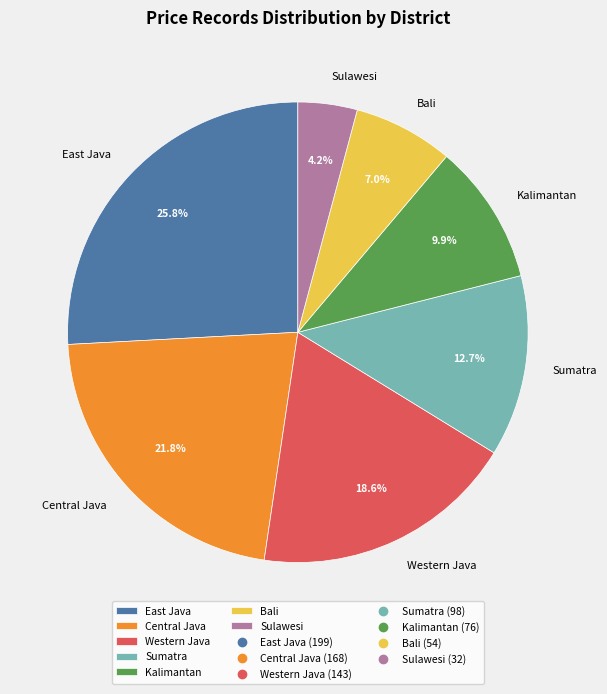

Count the number of slices in the pie.

7